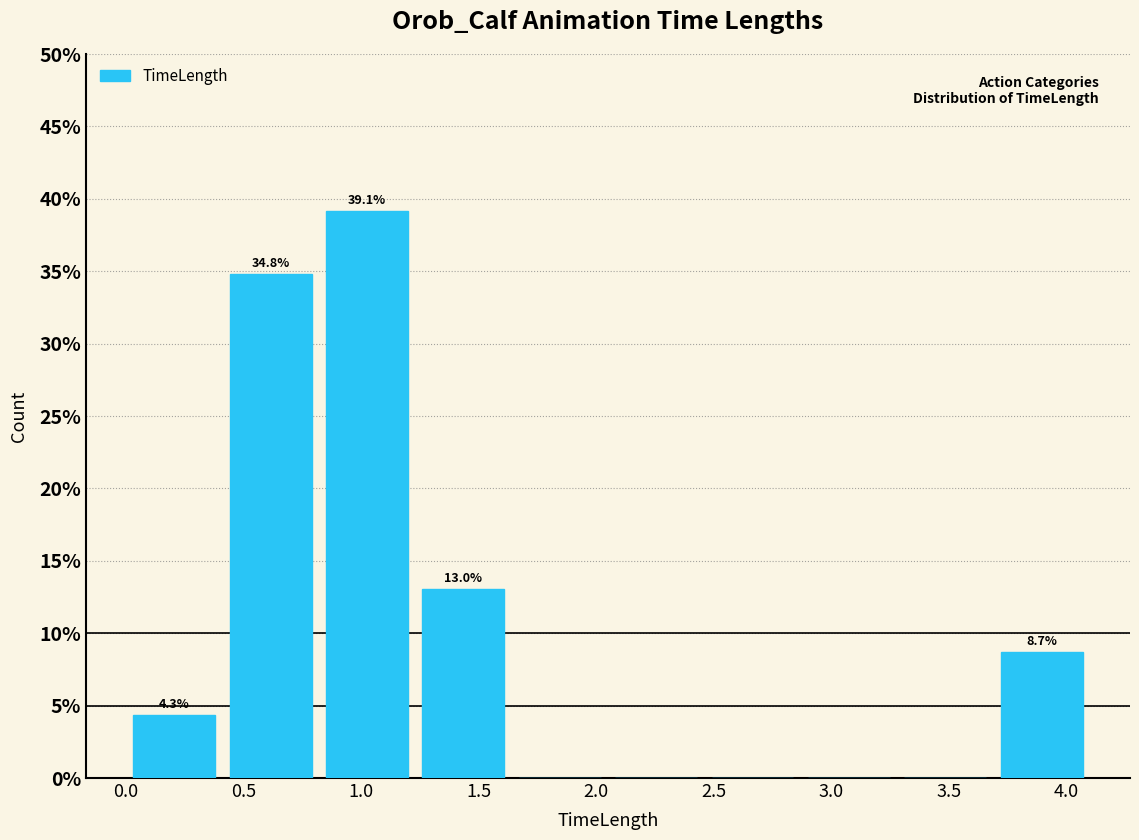

Over which range of the x-axis is the bar tallest?

0.82 to 1.23